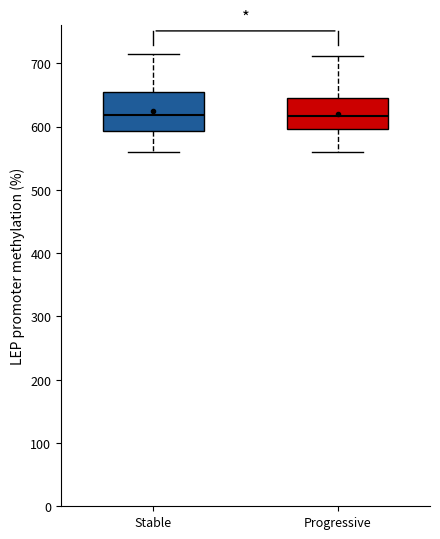

Where does the lower whisker of the box for Progressive end on the y-axis? The values are not printed on the chart, so give them approximately, as read against the axis.

560